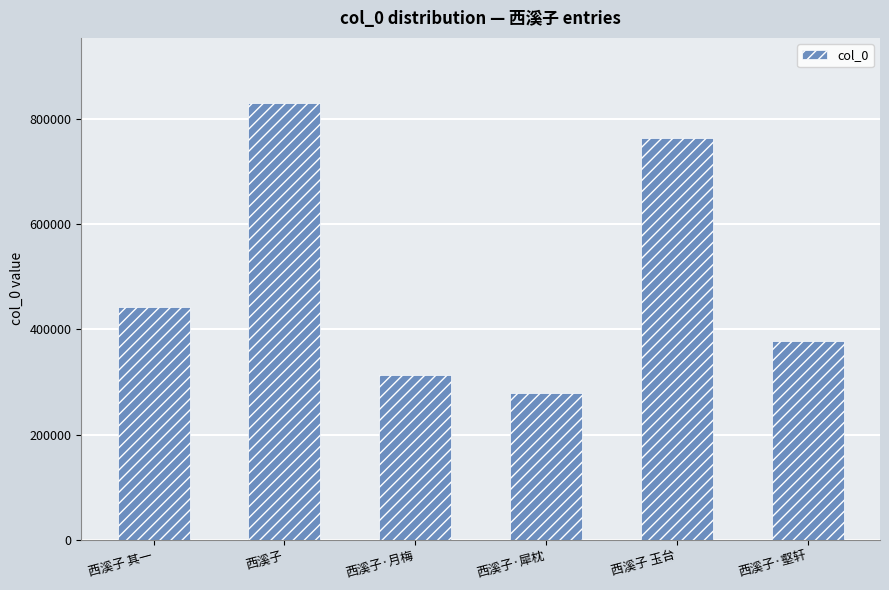

At which label is the value closest to 554507?

西溪子 其一